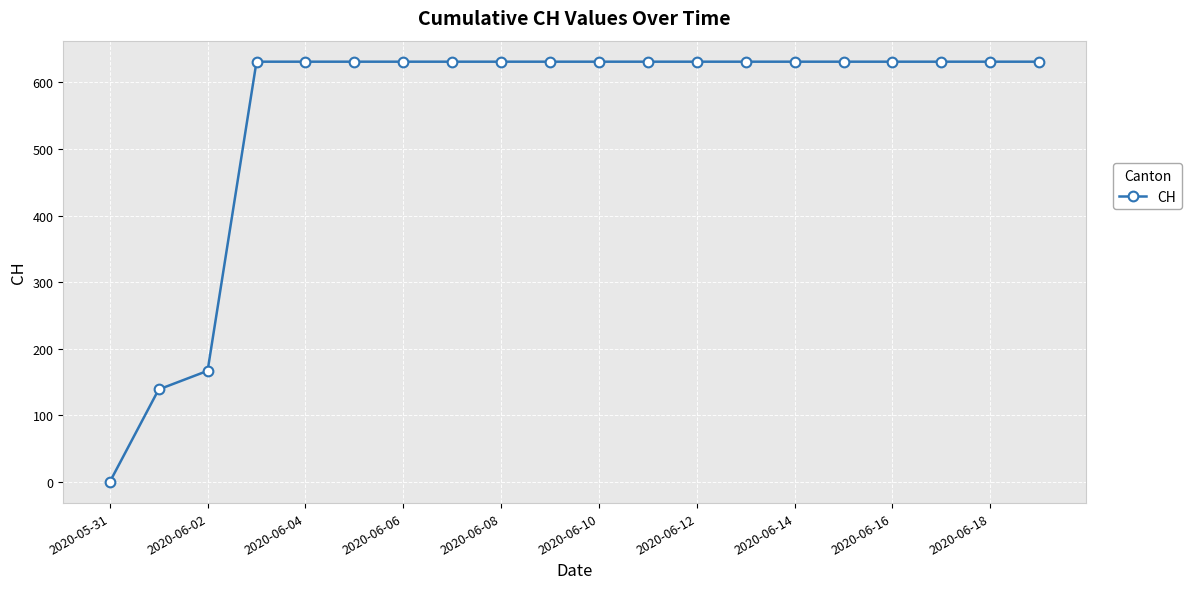

What is the value of the 13th point from the left?

631